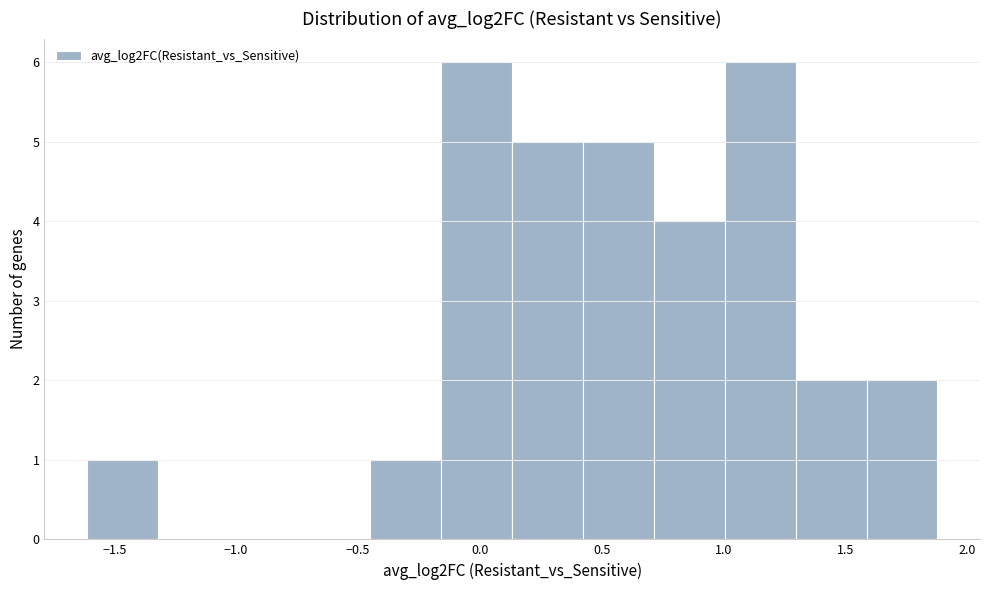

Reading left to right, transcribe this chart: for each bar, give the range it covers on the x-axis and its height. Neither the bar edges nor the heights are printed on the chart, so give them approximately, as read against the axes.

-1.60 to -1.30: 1
-1.30 to -1.05: 0
-1.05 to -0.75: 0
-0.75 to -0.45: 0
-0.45 to -0.15: 1
-0.15 to 0.15: 6
0.15 to 0.40: 5
0.40 to 0.70: 5
0.70 to 1.00: 4
1.00 to 1.30: 6
1.30 to 1.60: 2
1.60 to 1.90: 2